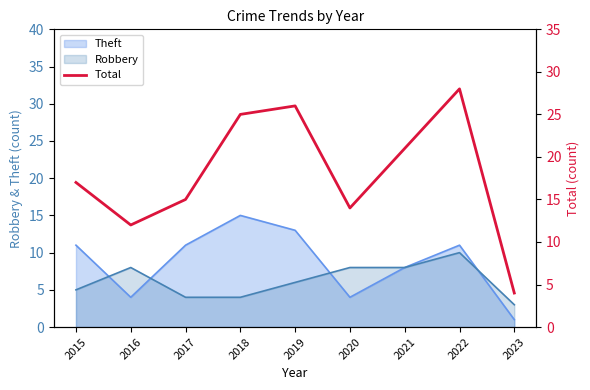

What is the difference between the maximum and minimum values?

24